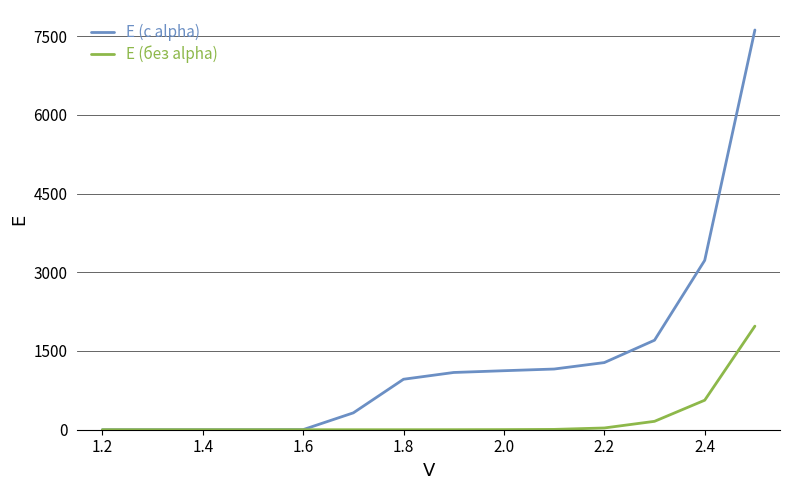

Which series has the widest spread of values?

E (с alpha)